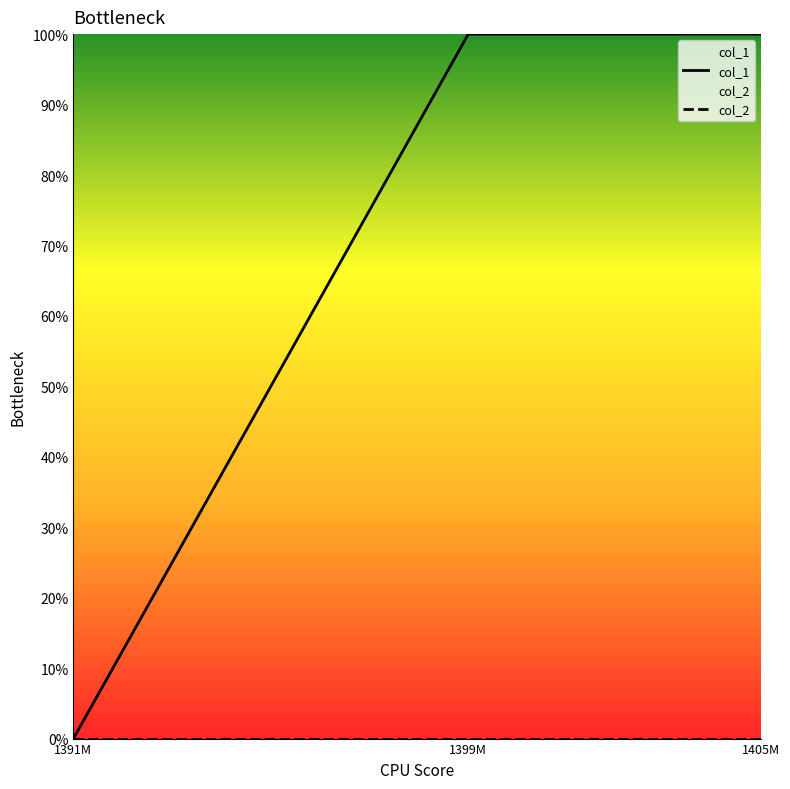

What position from the right is 1391M?

3